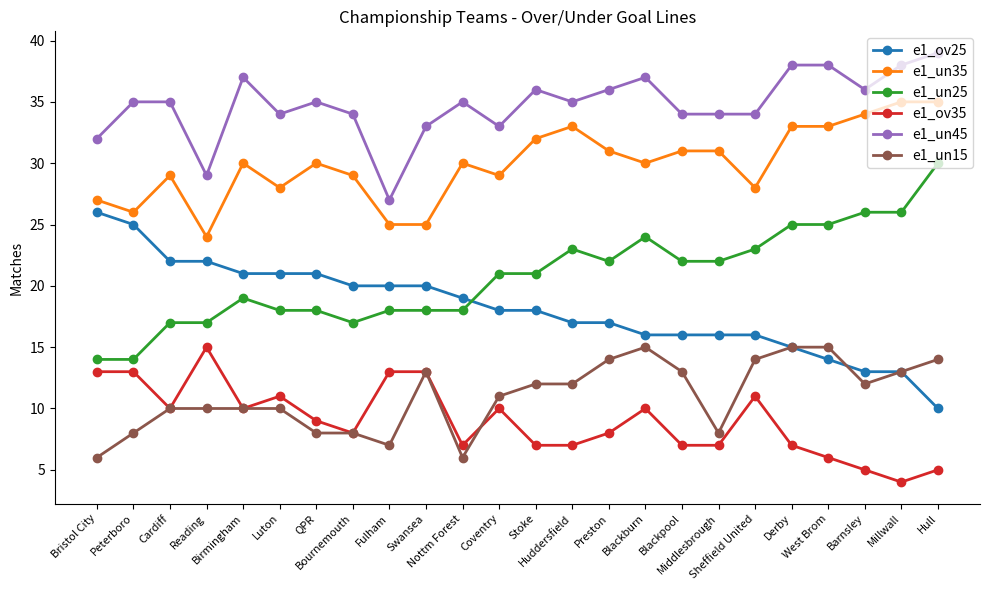

True or false: e1_un35 and e1_ov25 intersect in this chart.

False